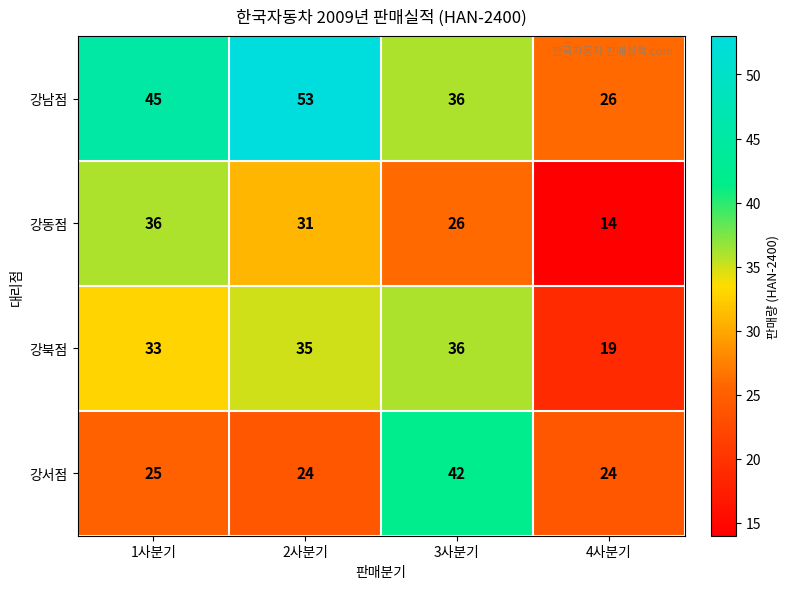

At 2사분기, list the series in order from largest to smallest.

강남점, 강북점, 강동점, 강서점